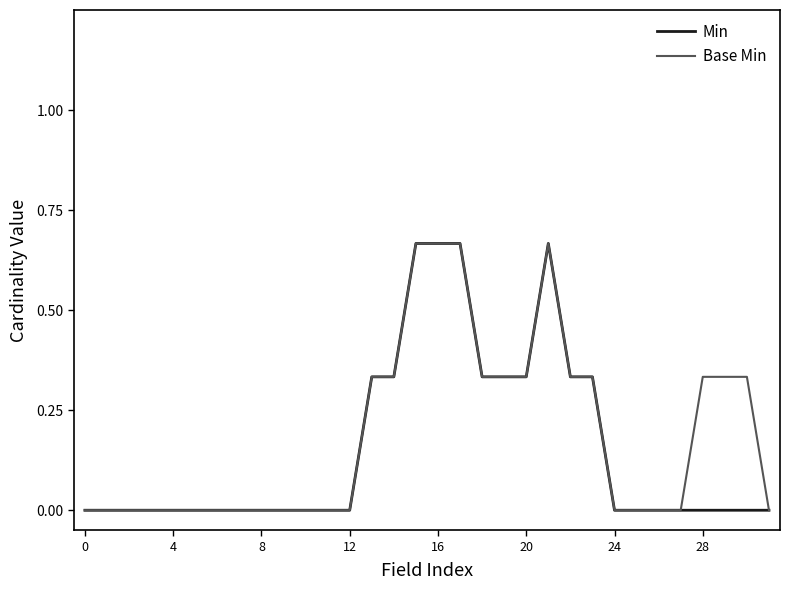

True or false: Min and Base Min intersect in this chart.

False